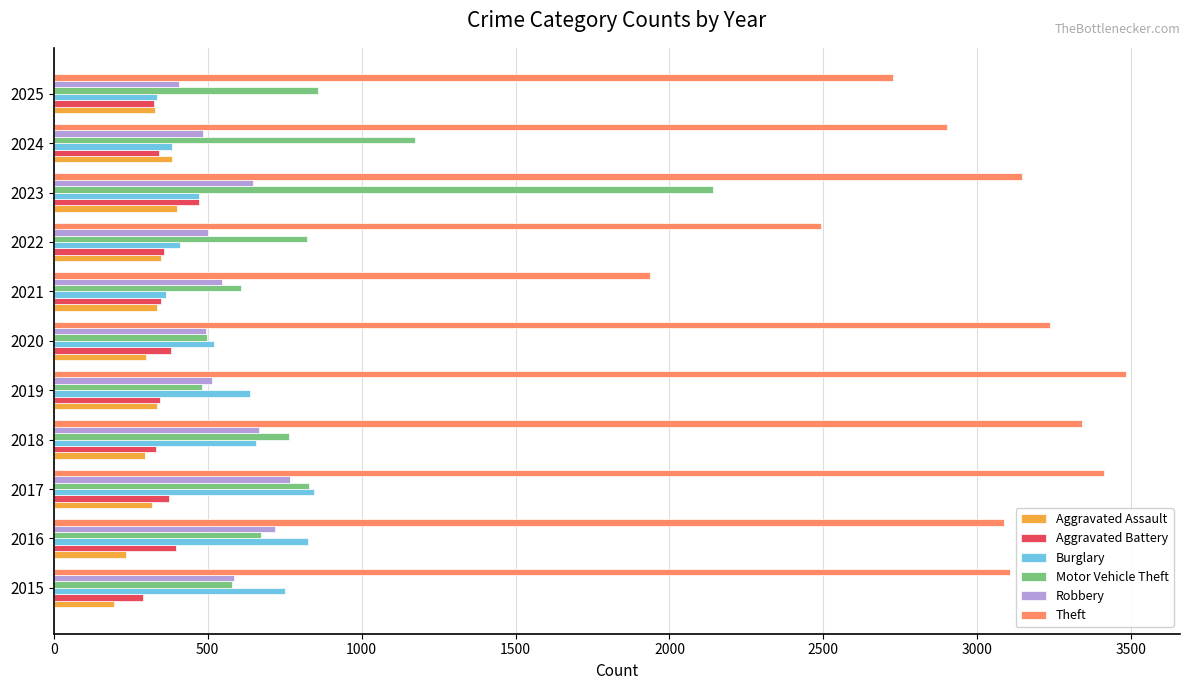

List the series in order of their peak value, highest first.

Theft, Motor Vehicle Theft, Burglary, Robbery, Aggravated Battery, Aggravated Assault